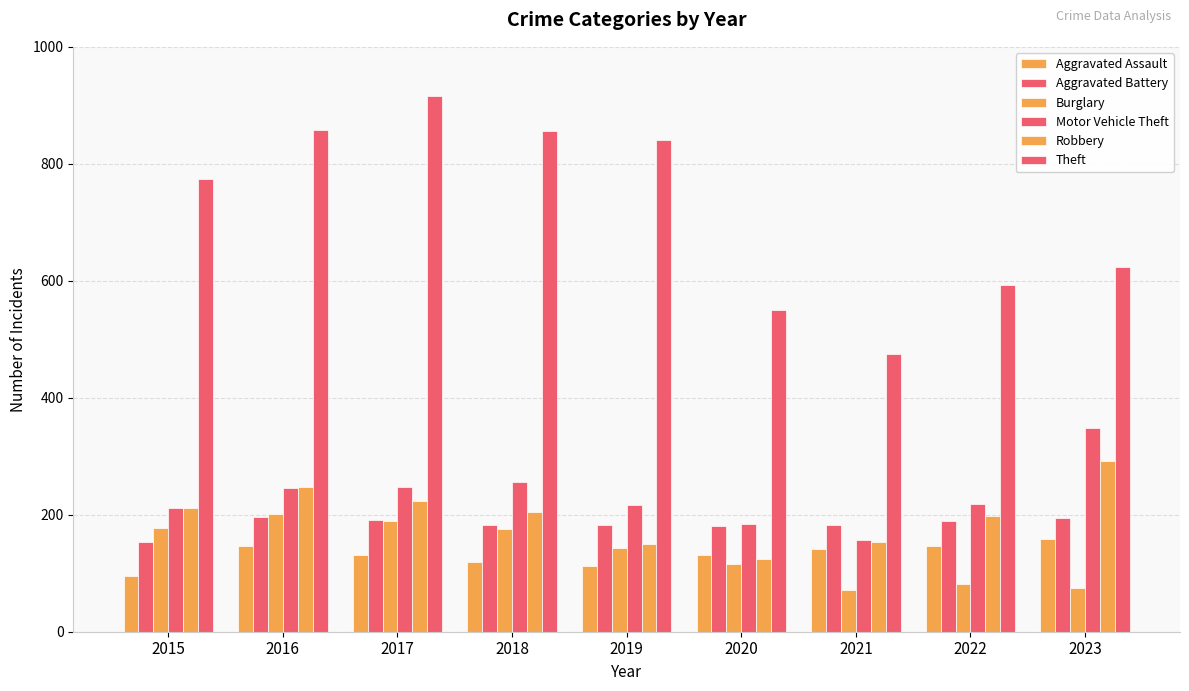

How many distinct data groups are displayed?

6